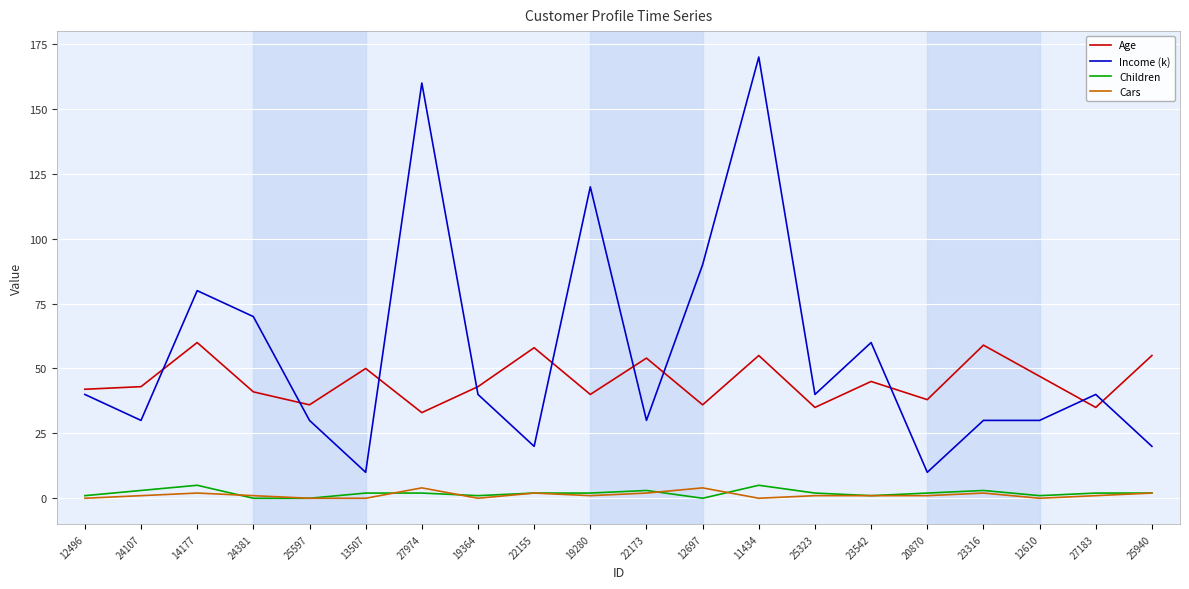

Is it true that Children equals 2 at 22155?

True